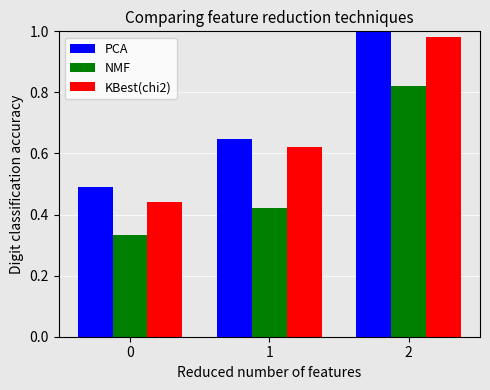

Rank the series by their average value, from lowest to highest.

NMF, KBest(chi2), PCA